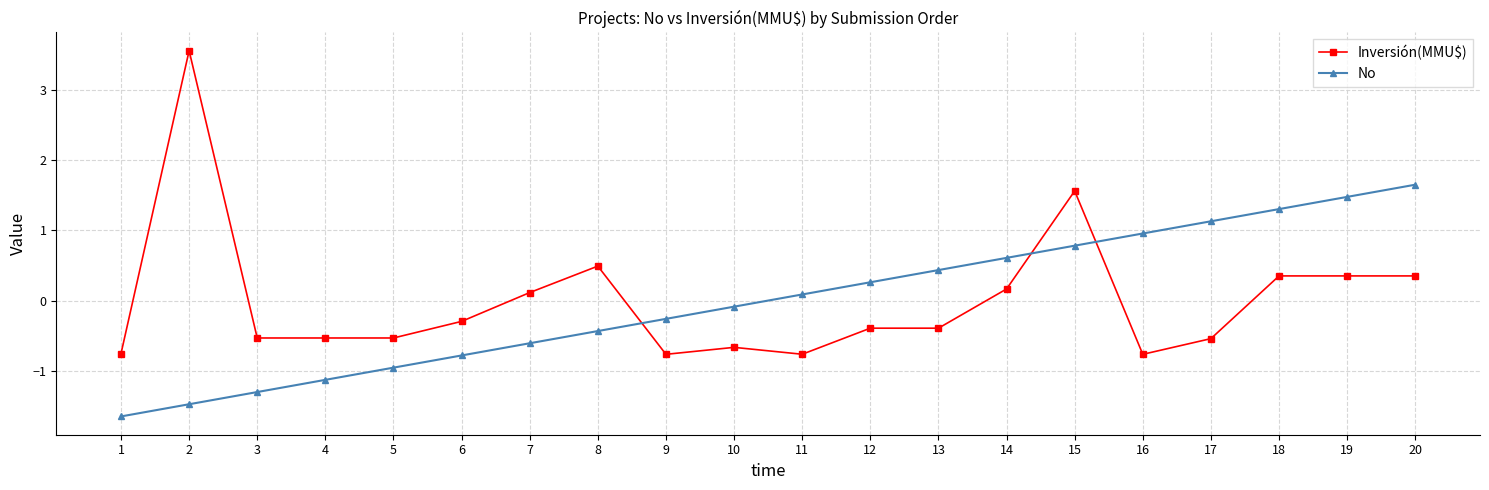

What are all the series names shown in the legend?

Inversión(MMU$), No